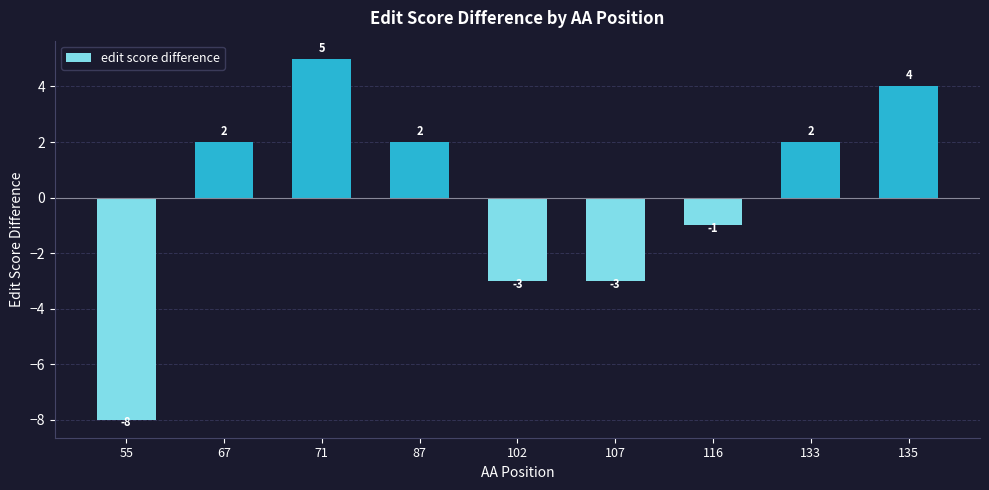

Count the values in the range -3 to 2.

6